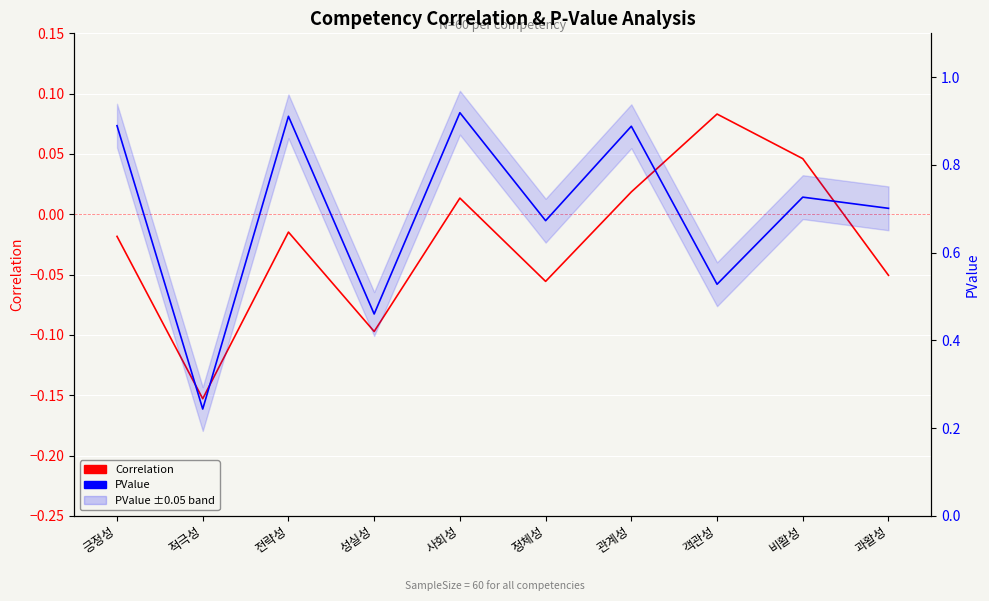

True or false: PValue and Correlation intersect in this chart.

False